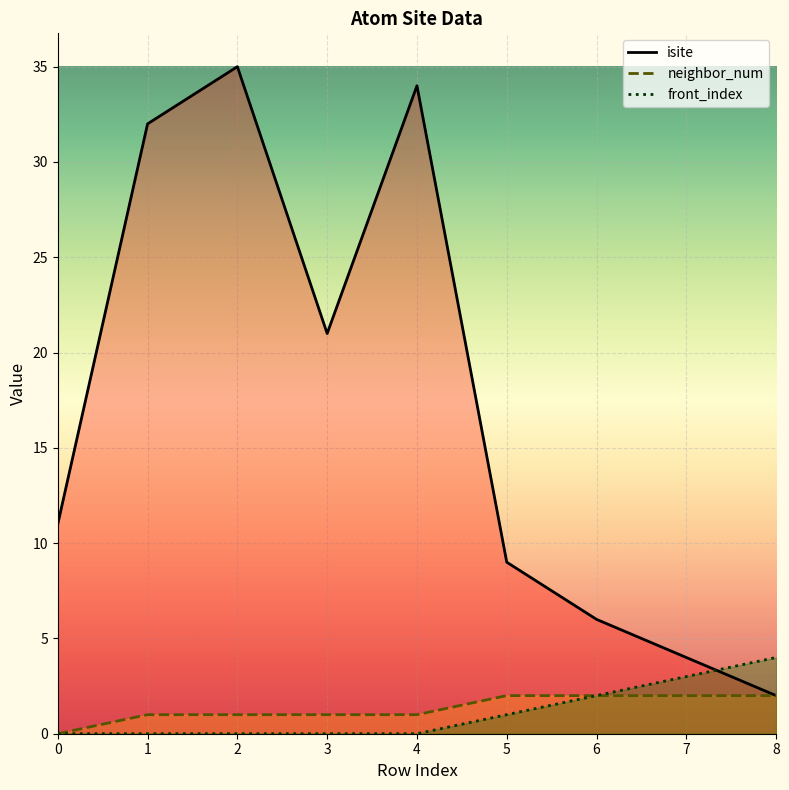

The isite series shows 5 at 0. True or false?

False